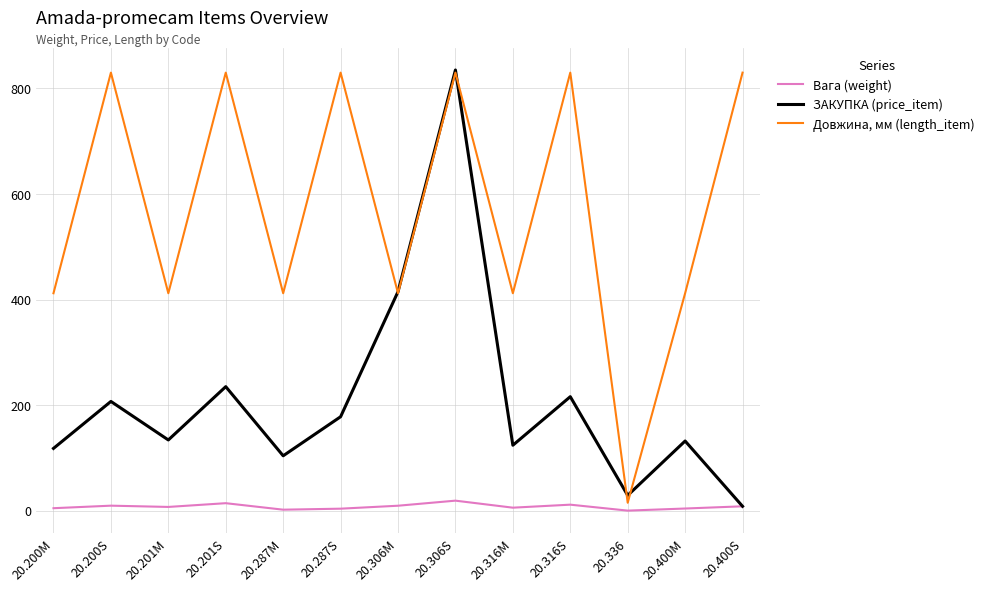

At which category is the sum across all series the highest?

20.306S